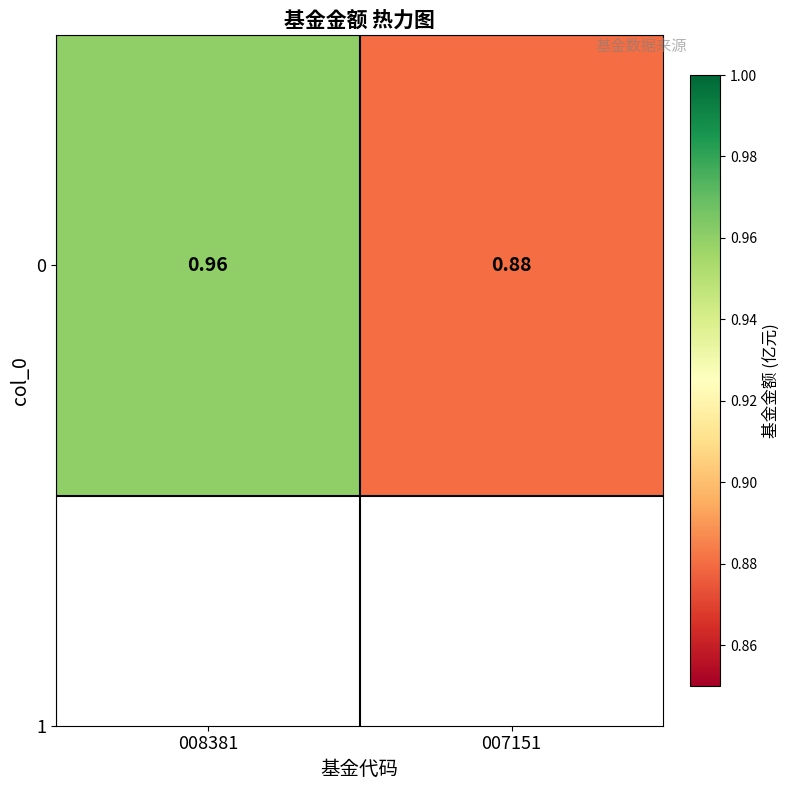

At which category does the chart reach its peak across all series?

008381